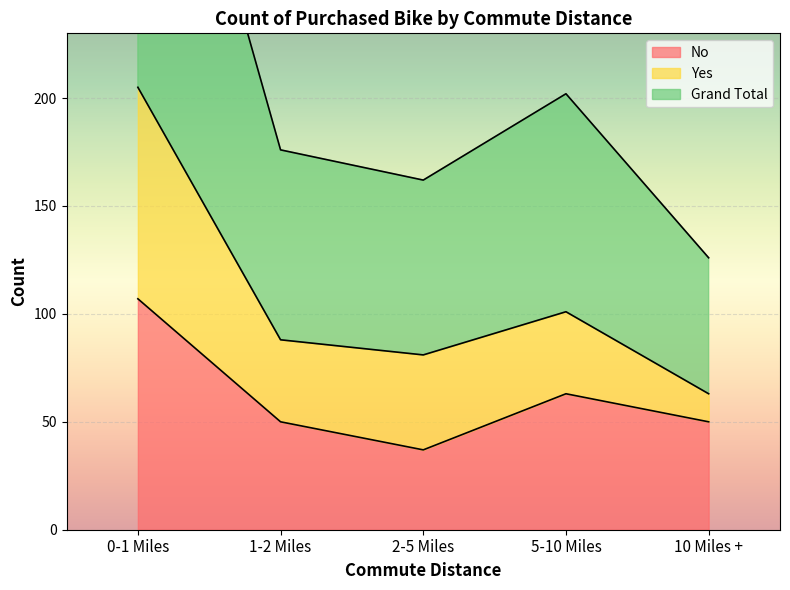

The value of No at 1-2 Miles is 89. True or false?

False